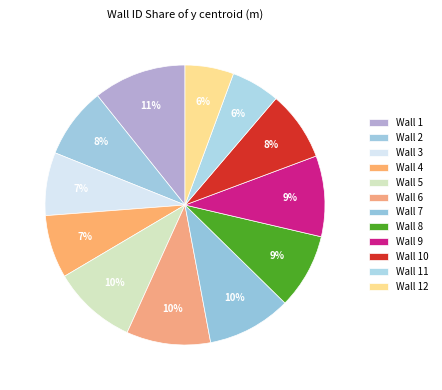

How many segments does this pie chart have?

12